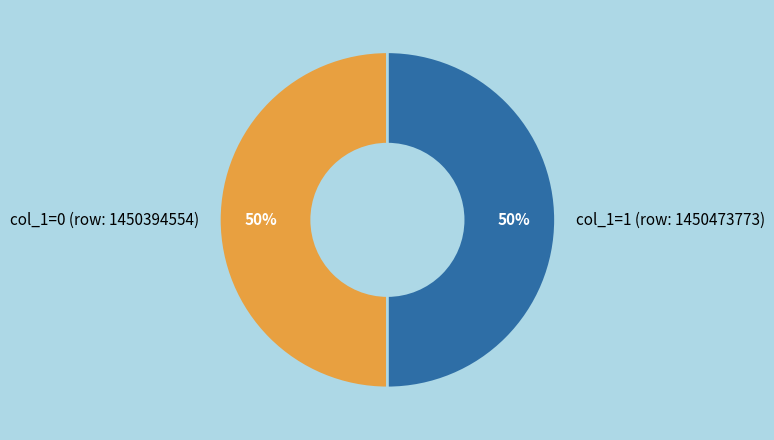

Do col_1=1 (row: 1450473773) and col_1=0 (row: 1450394554) together represent more than half of the pie?

Yes